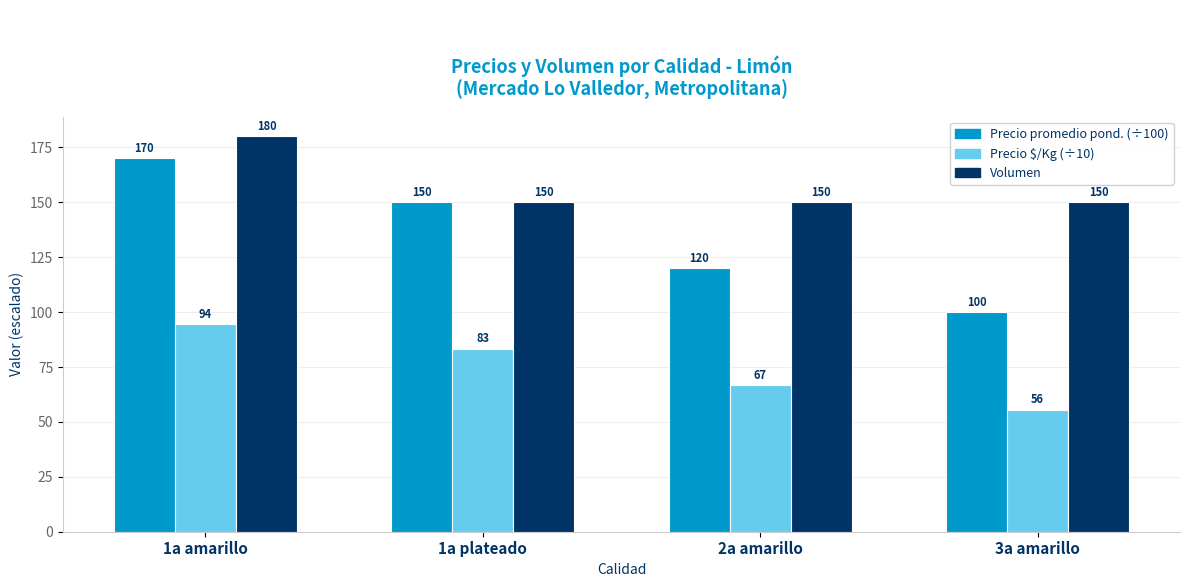

Which category has the lowest value across all series?

3a amarillo